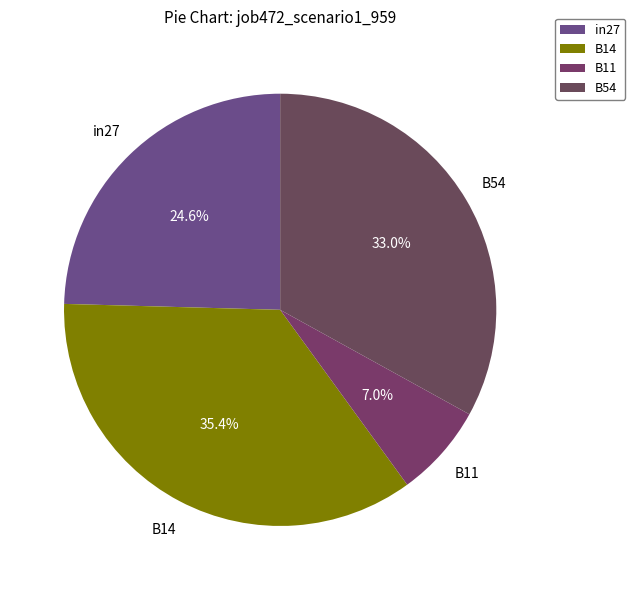

To the nearest percent, what is the difference between the largest and smallest slice percentages?

28%